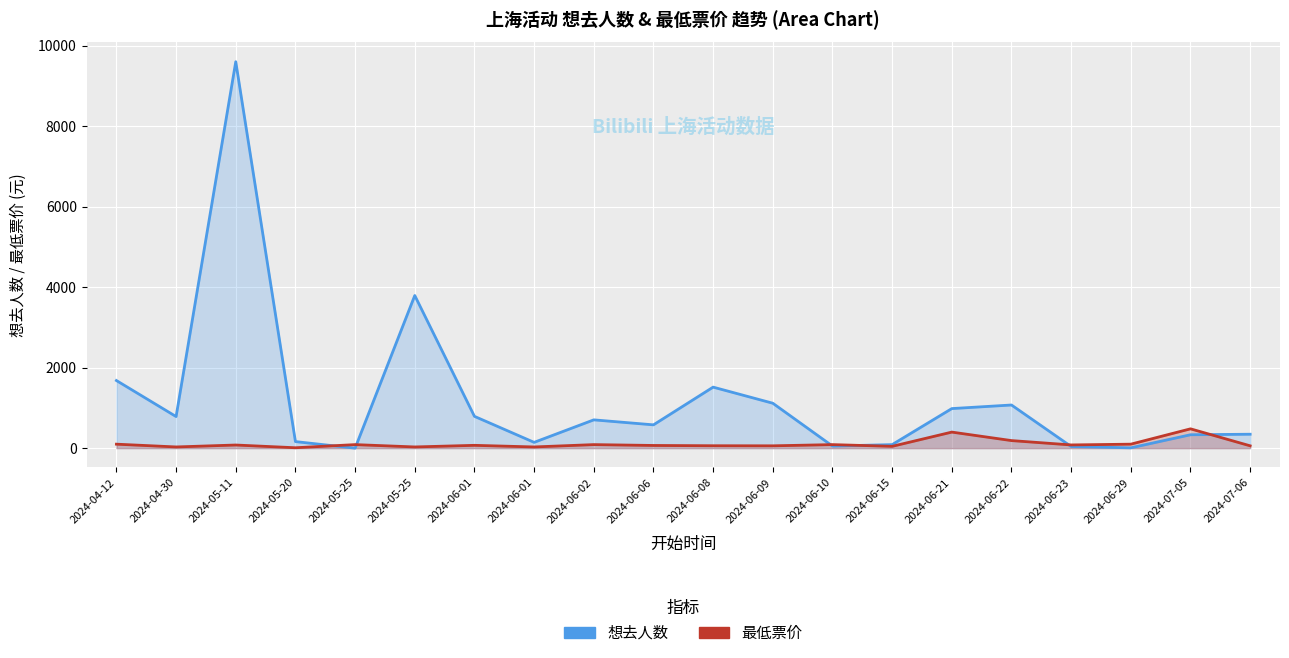

Reading left to right, list all the values displayed in this chart.

想去人数: 1680.0	785.0	9600.0	163.0	0.0	3792.0	790.0	144.0	703.0	579.0	1516.0	1116.0	52.0	88.0	983.0	1072.0	41.0	8.0	333.0	346.0
最低票价: 99.0	30.0	78.0	10.0	88.0	30.0	70.0	30.0	88.0	66.9	60.0	58.0	88.0	45.0	399.0	188.0	80.0	99.0	480.0	58.0